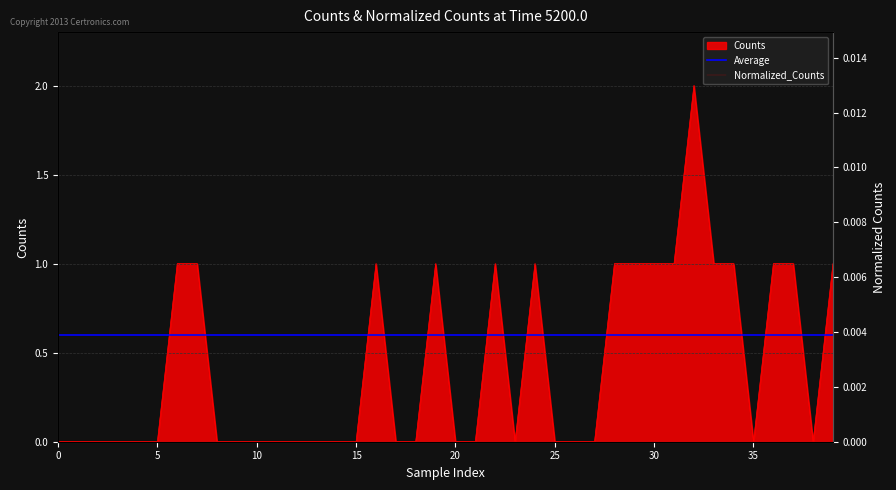

Which series has the largest range (max minus min)?

Normalized_Counts